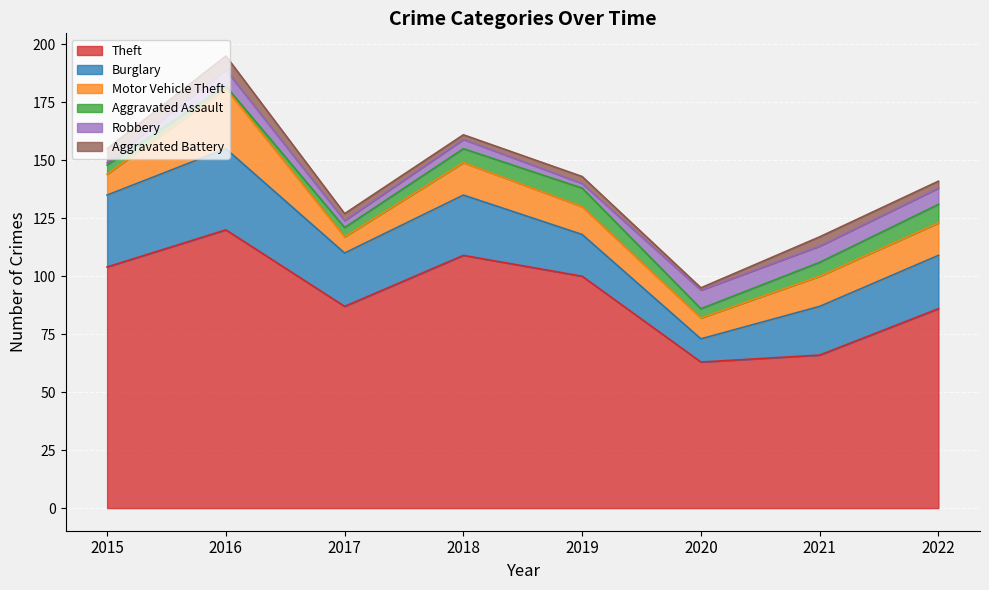

The value of Burglary at 2016 is 35. True or false?

True